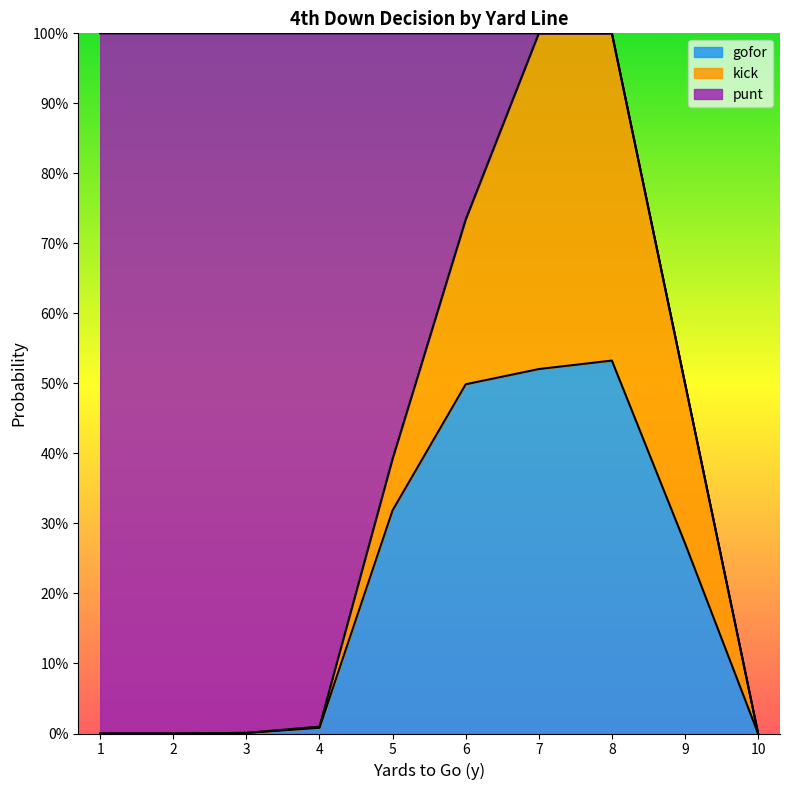

Does the chart have visible grid lines?

No